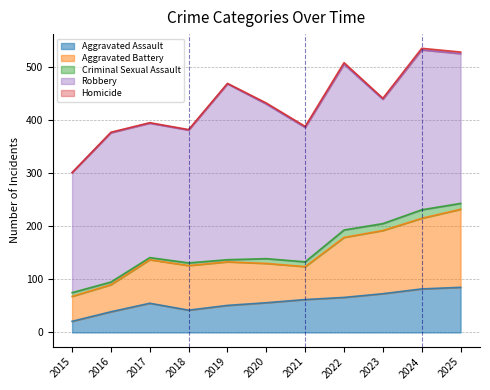

Which label corresponds to the largest value in the chart?

2019